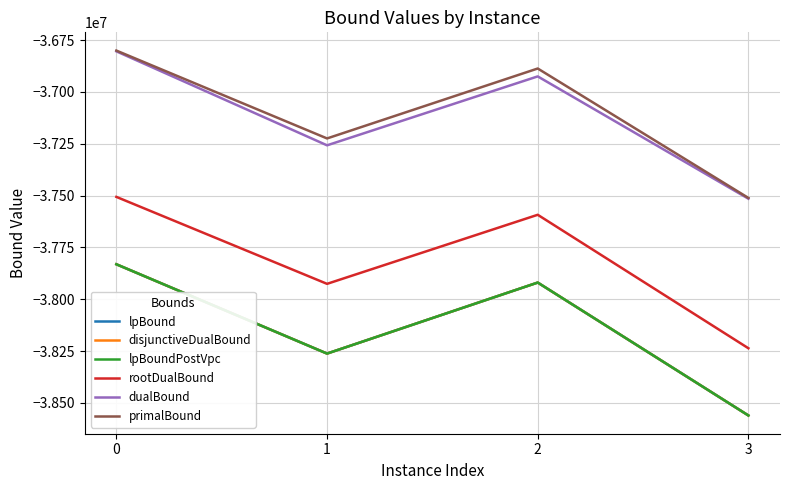

True or false: lpBoundPostVpc has more than 0 interior local peaks.

True